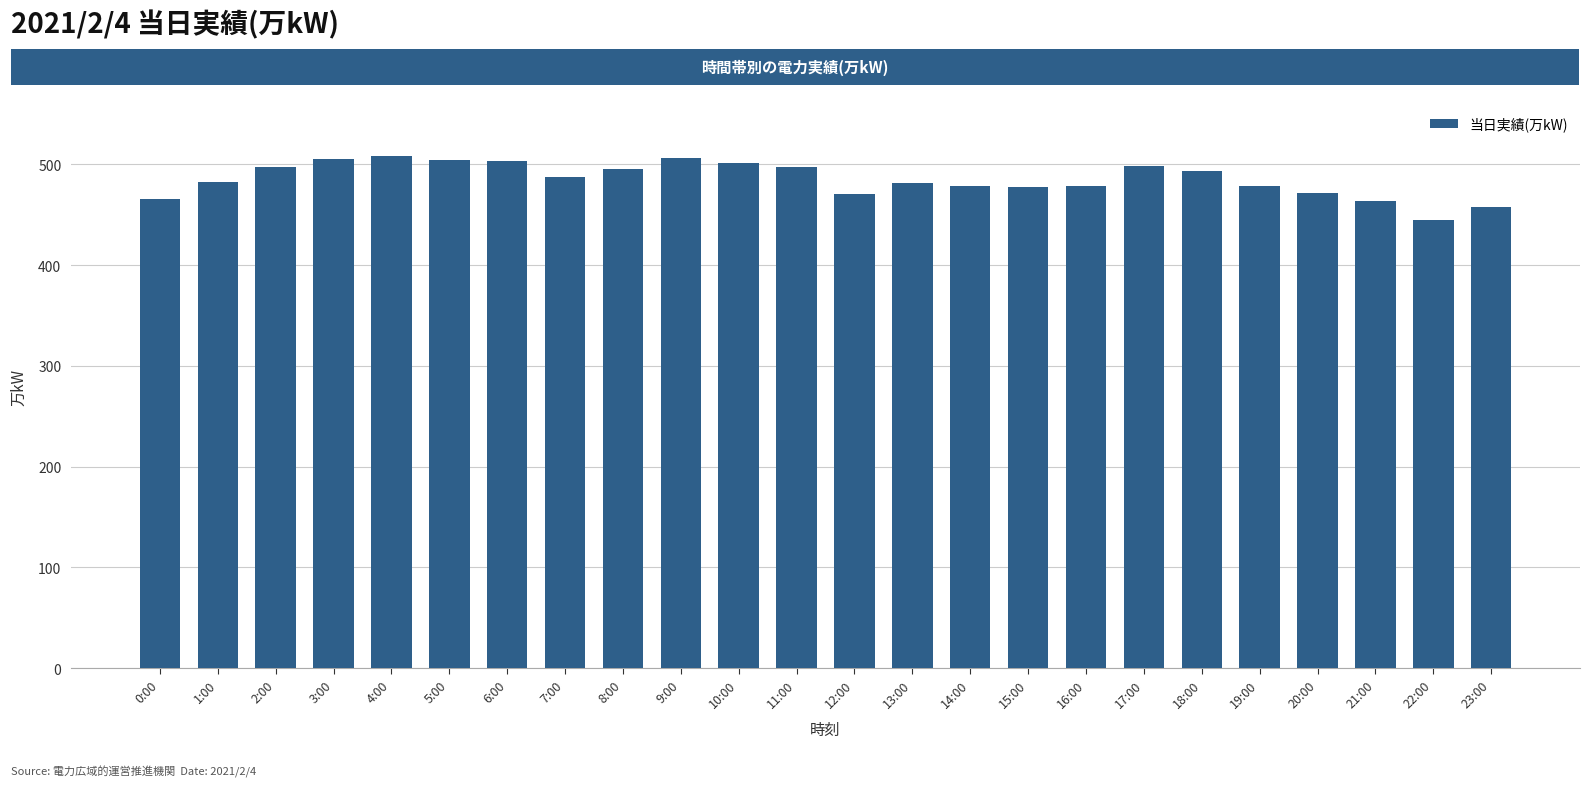

What is the difference between the values at 0:00 and 16:00?

13